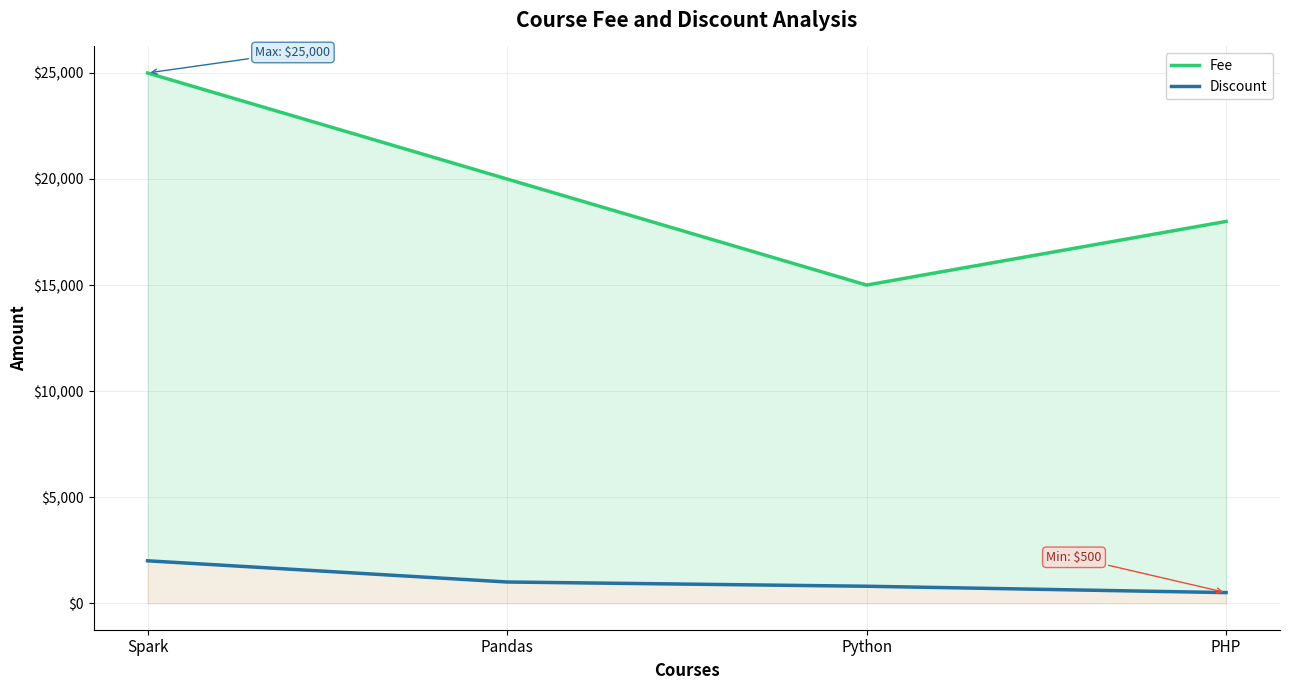

Is it true that Discount equals 3025 at Spark?

False